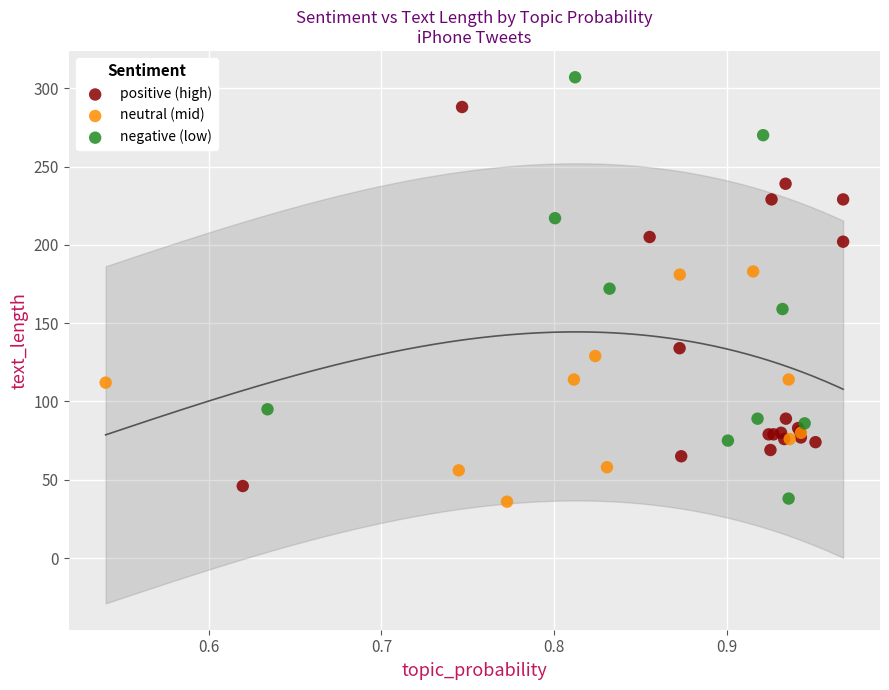

What are all the series names shown in the legend?

positive (high), neutral (mid), negative (low)